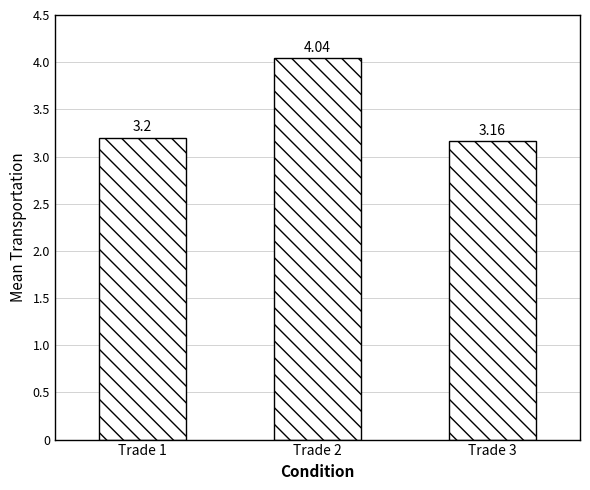

List the labels in order of value, smallest first.

Trade 3, Trade 1, Trade 2